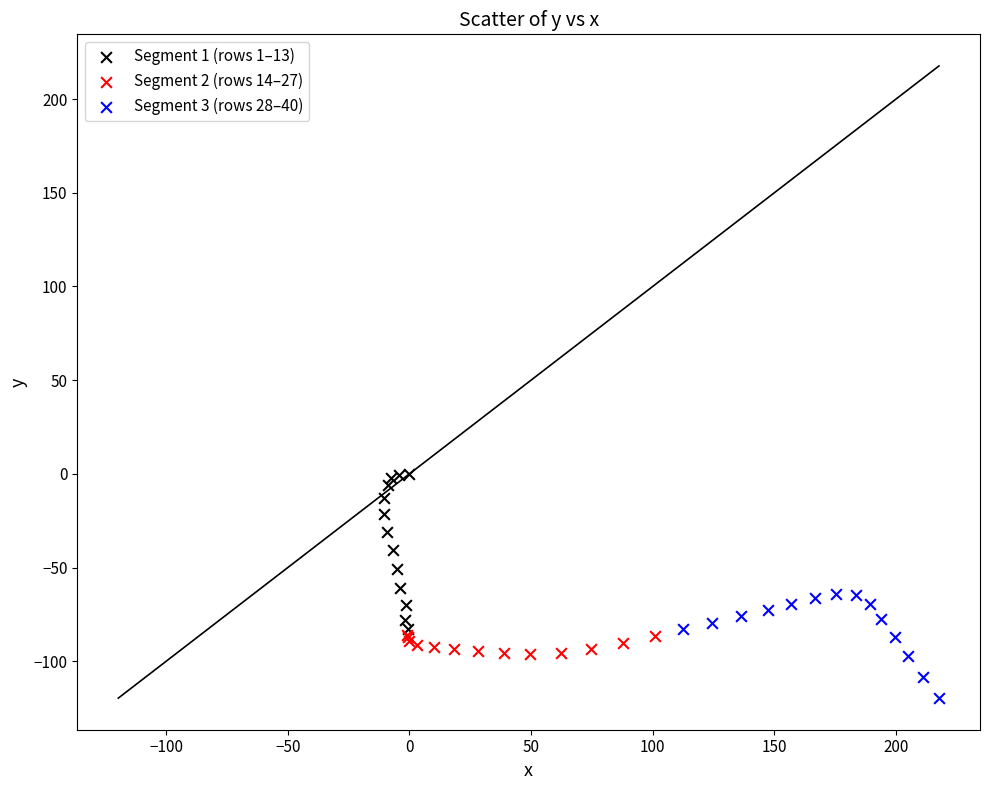

Which series contains the lowest Y value?

Segment 3 (rows 28–40)